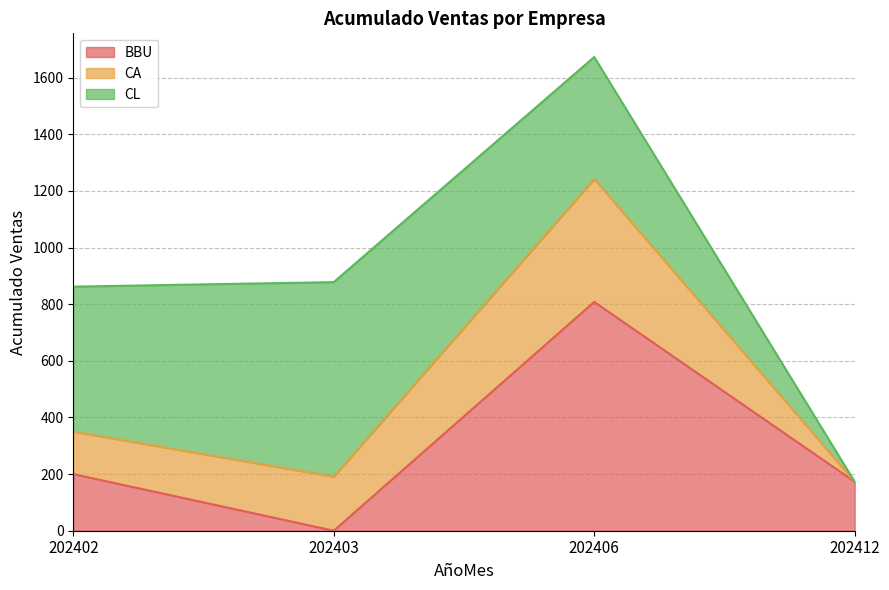

True or false: BBU and CA intersect in this chart.

False